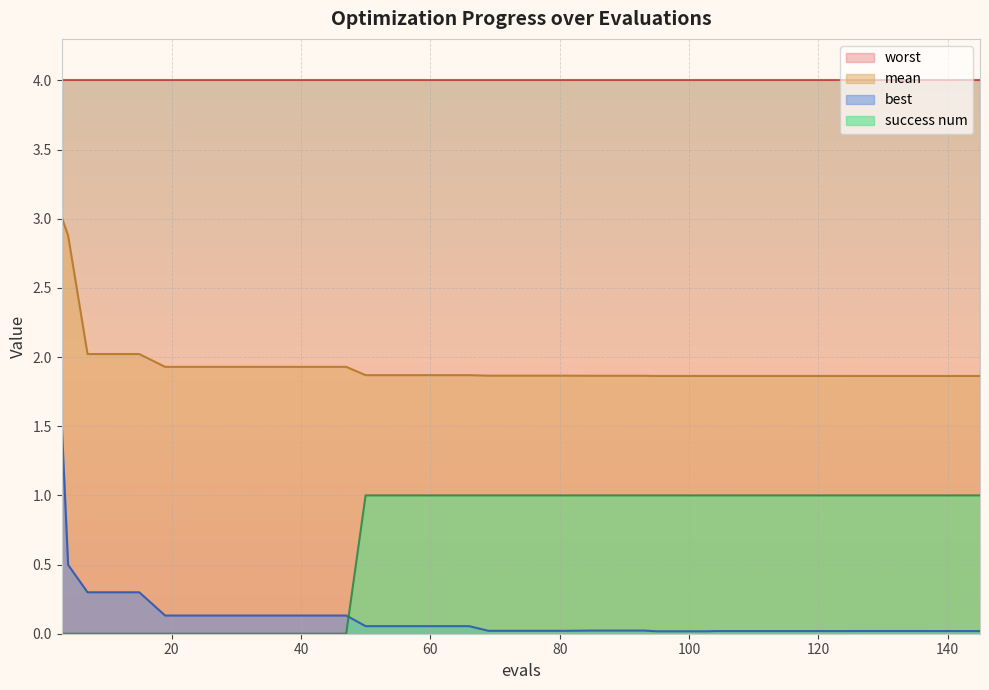

What is the difference between the mean values at 7 and 108?

0.2